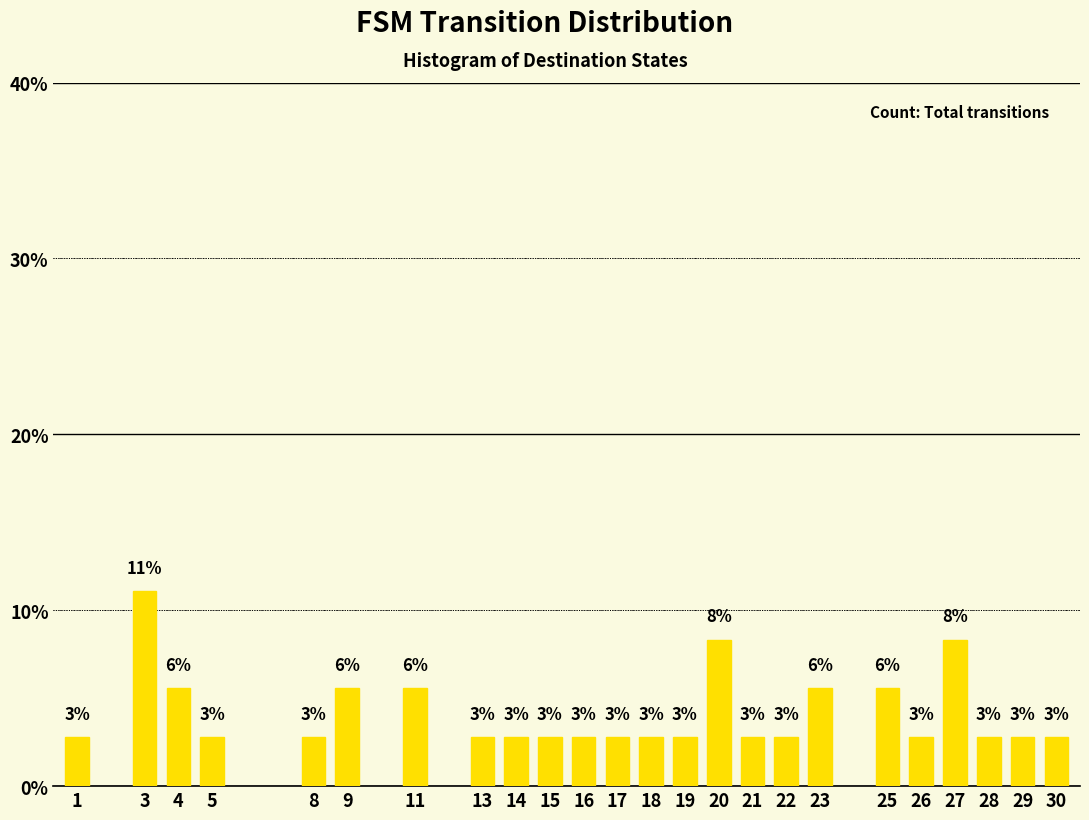

Are the bars horizontal?

No